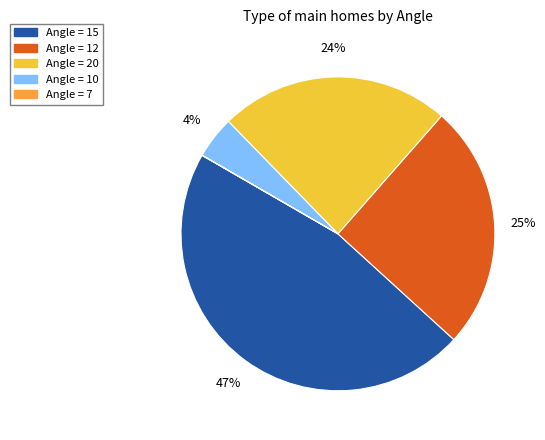

Is the sum of Angle = 20 and Angle = 15 greater than half?

Yes